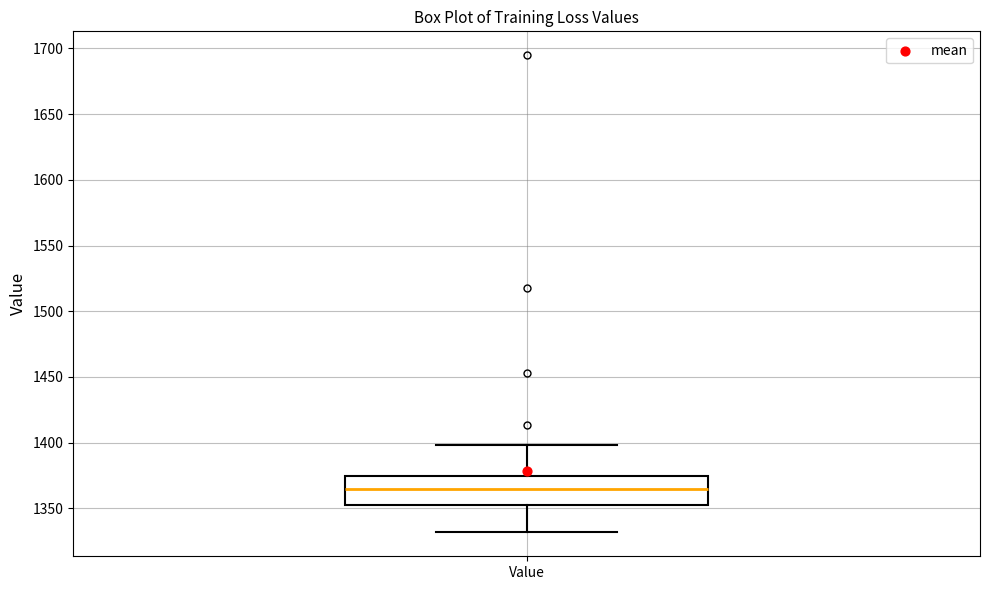

Transcribe this box plot: give where the median line is, the range the box spans, and where the two whiskers end, as read against the y-axis. The values are not printed on the chart, so give them approximately, as read against the axis.

median 1365, box 1355 to 1375, whiskers 1330 to 1400